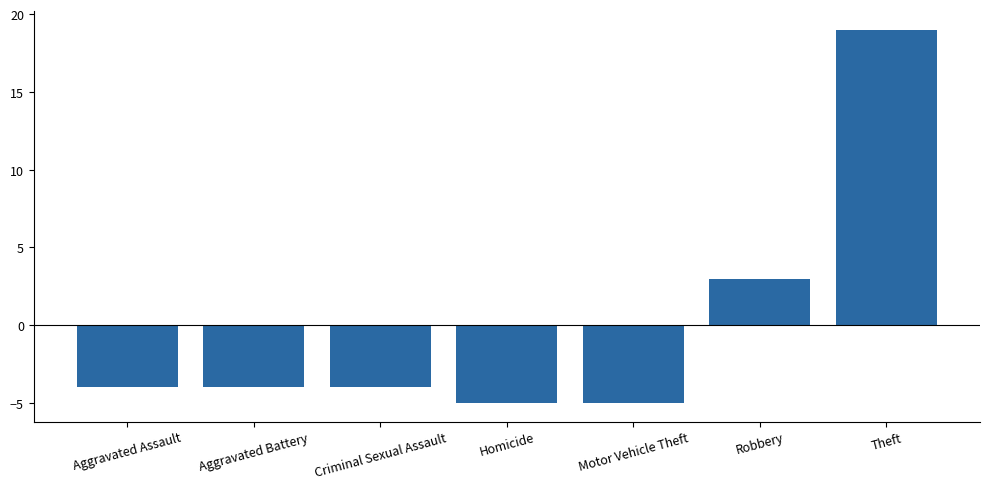

True or false: the data shows -6 at Aggravated Assault.

False